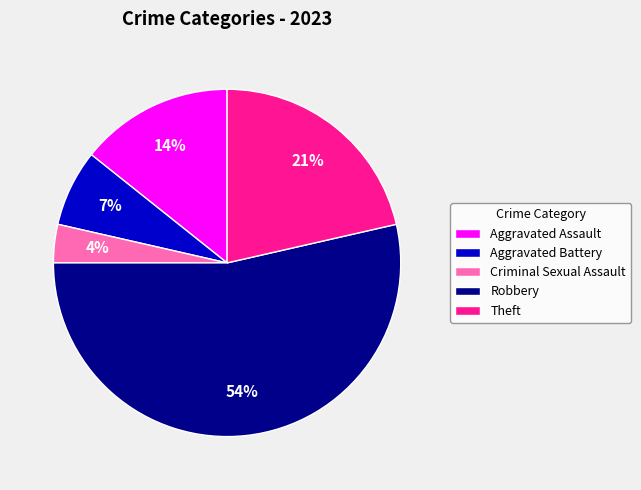

What is the ratio of the value at Aggravated Battery to the value at Aggravated Assault?

0.5